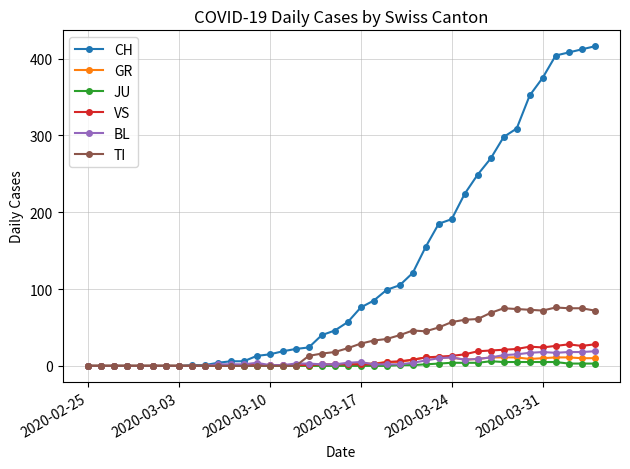

Which series has the largest total across all categories?

CH